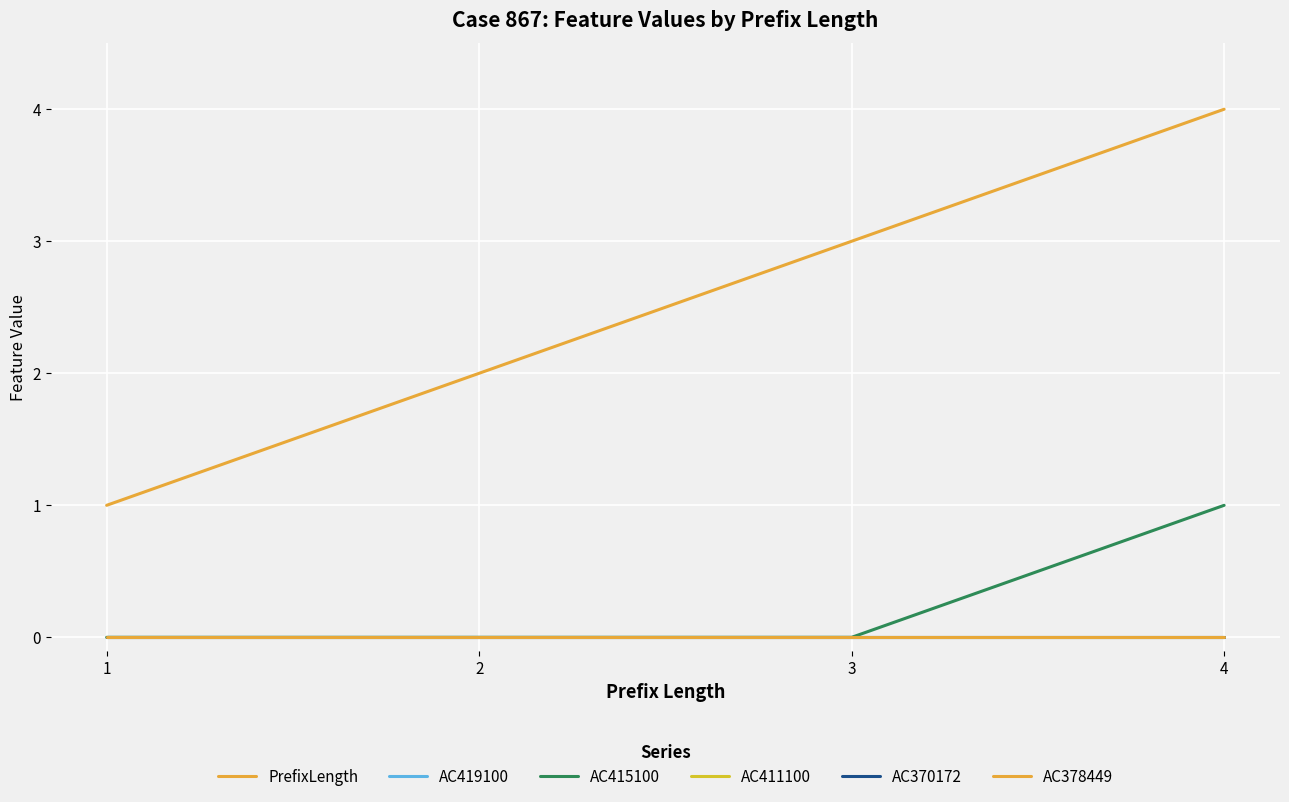

Is this an area chart (filled region under the line)?

No